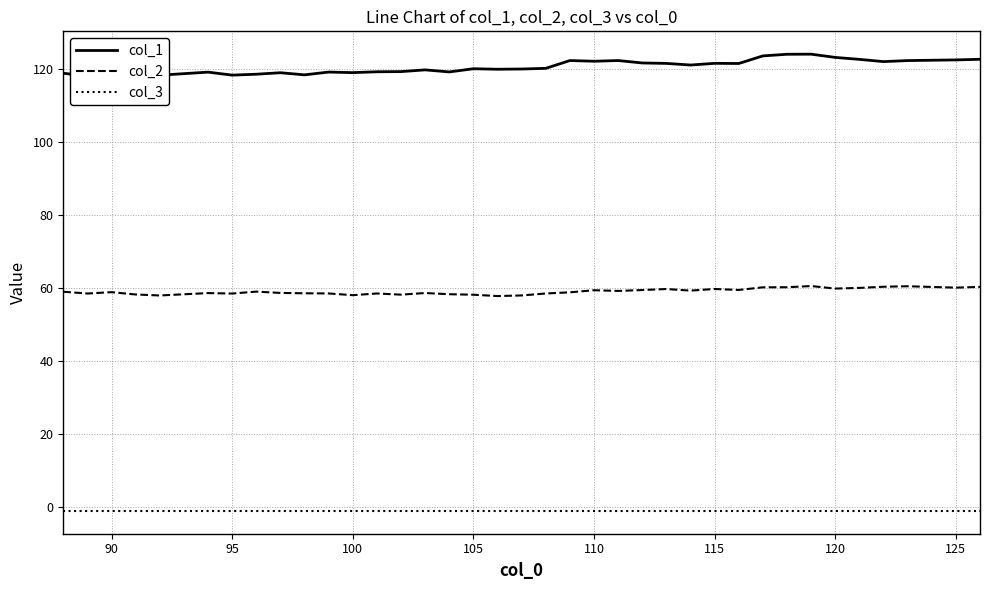

True or false: col_2 and col_3 cross at least once.

False